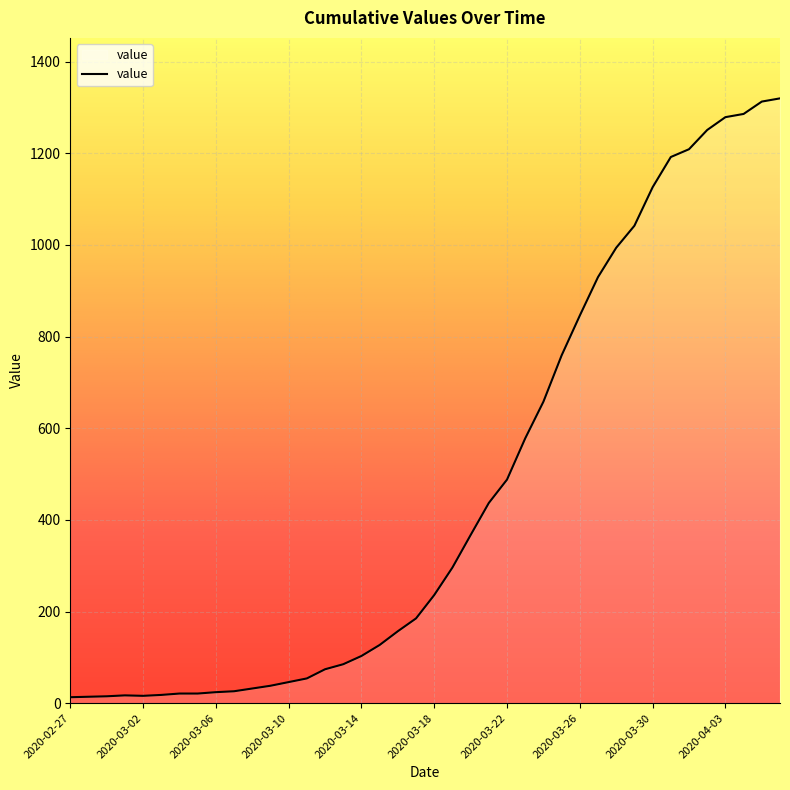

What is the difference between the maximum and minimum values?

1307